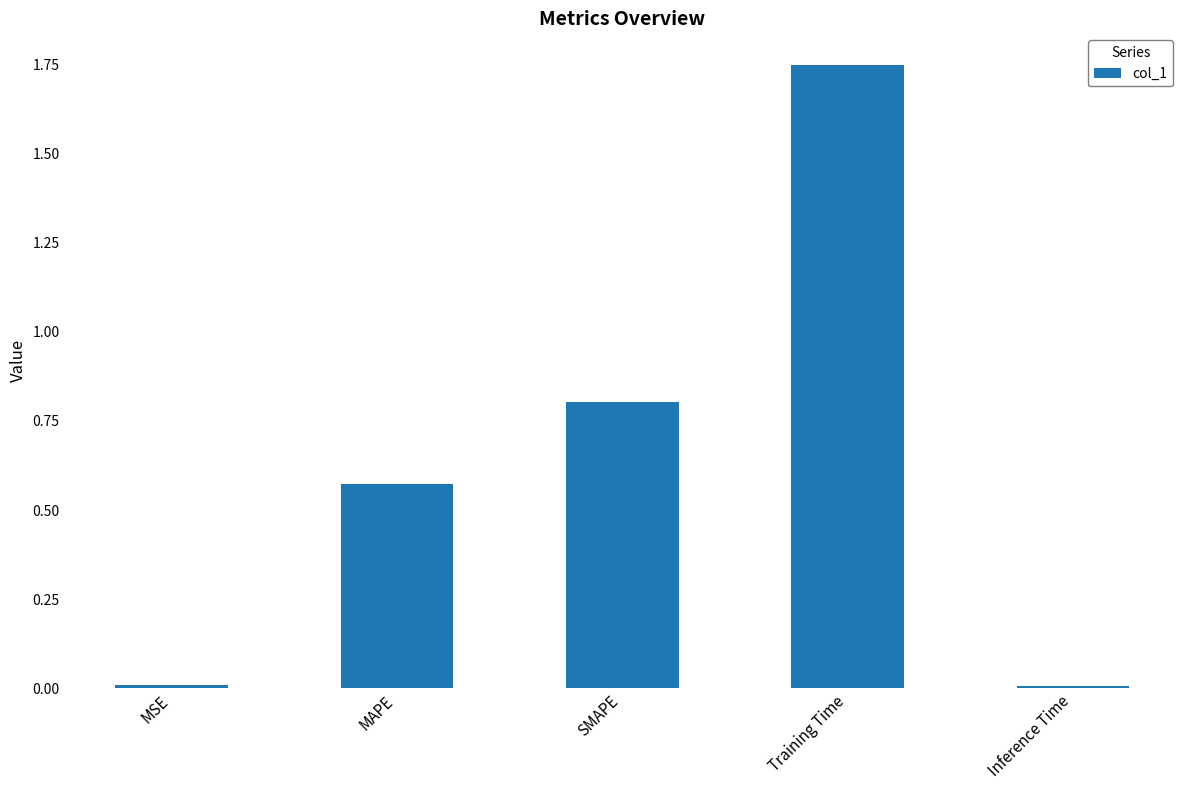

What is the change in value from MAPE to Inference Time?

-0.6